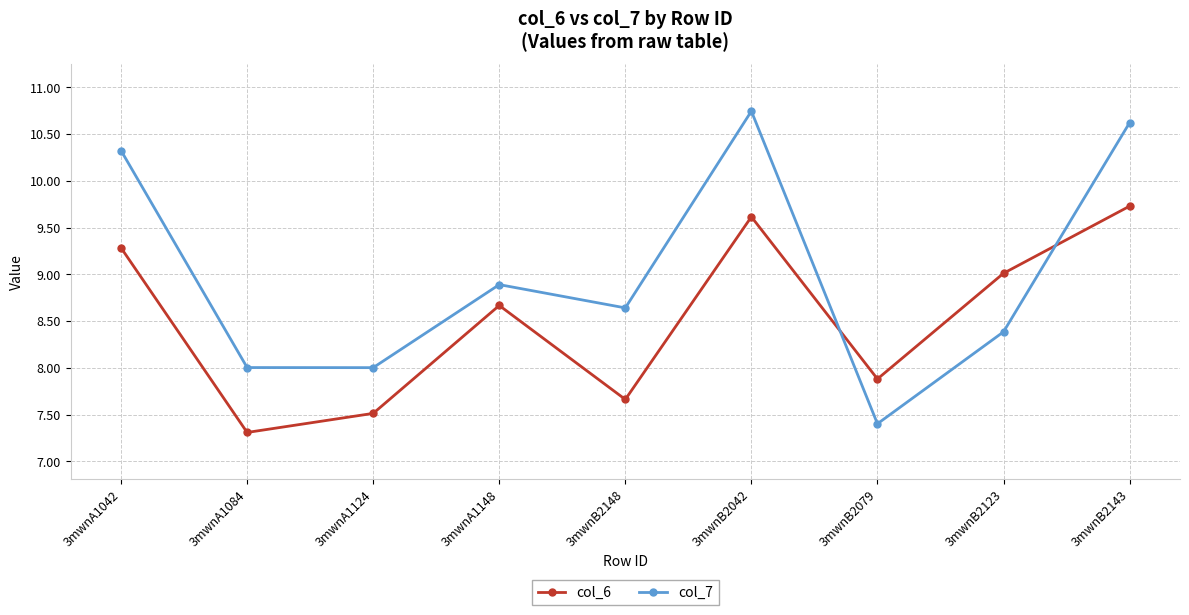

After their last crossing, which series has the higher values: col_6 or col_7?

col_7